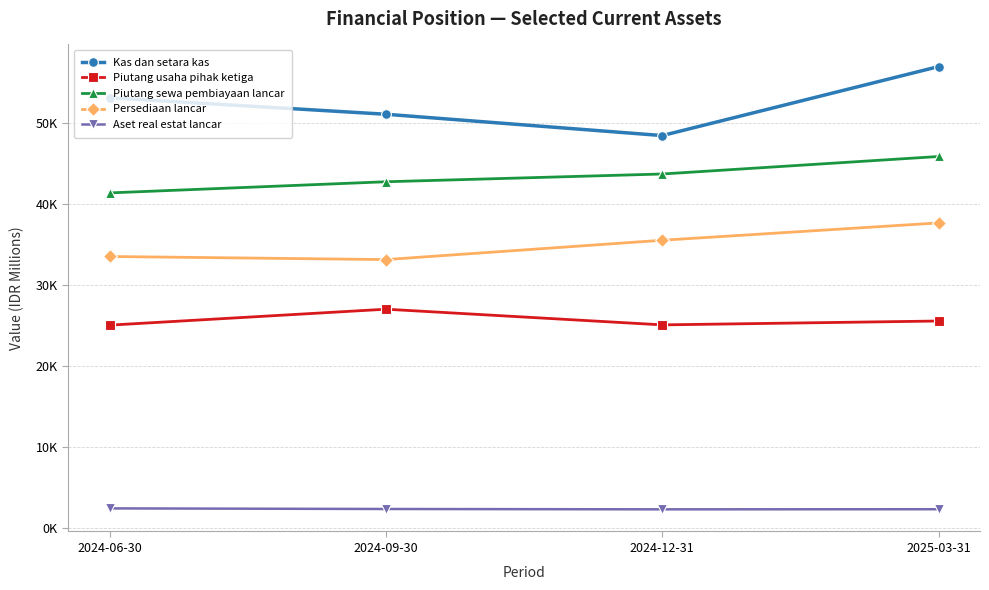

Which series has the largest range (max minus min)?

Kas dan setara kas